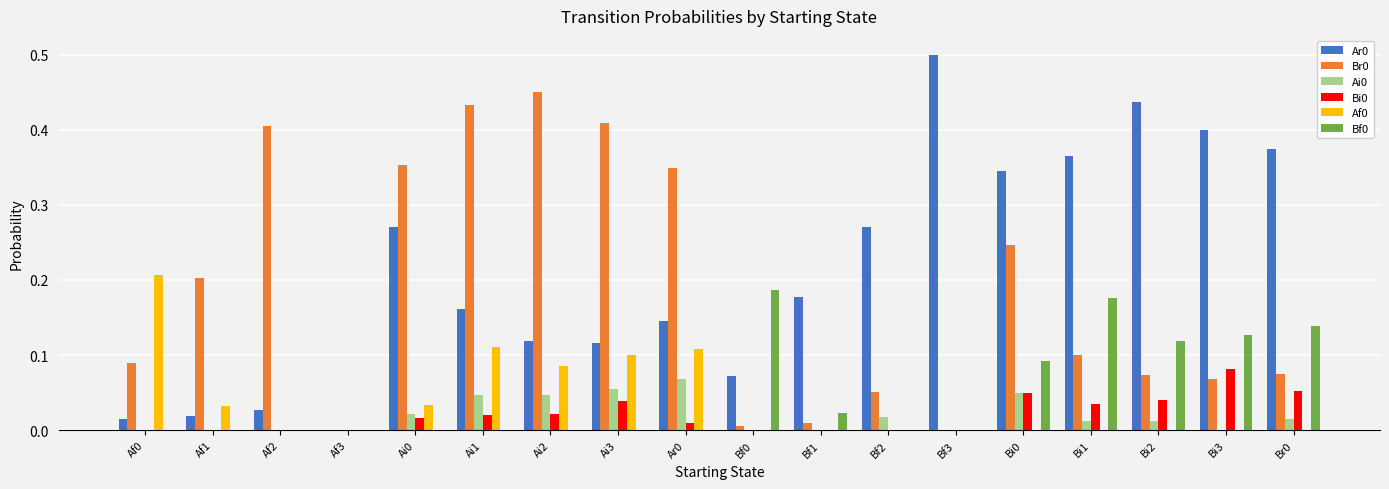

Is the value of Af0 at Bi0 greater than the value of Bi0 at Bi2?

No